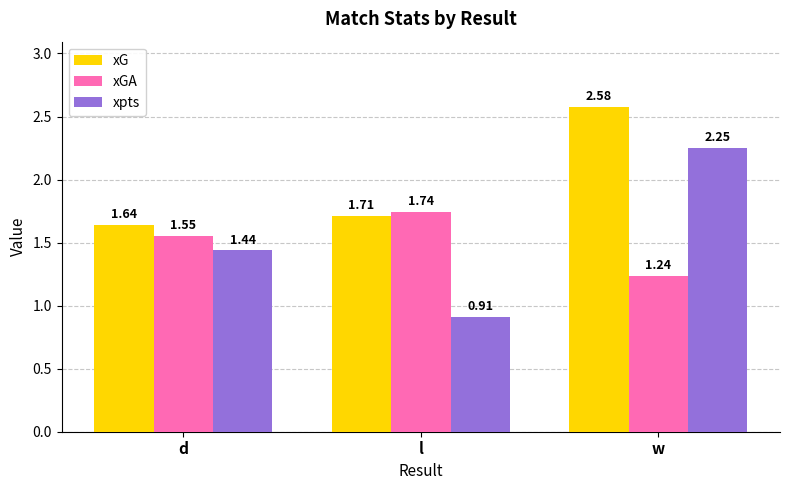

How many groups of bars are there?

3